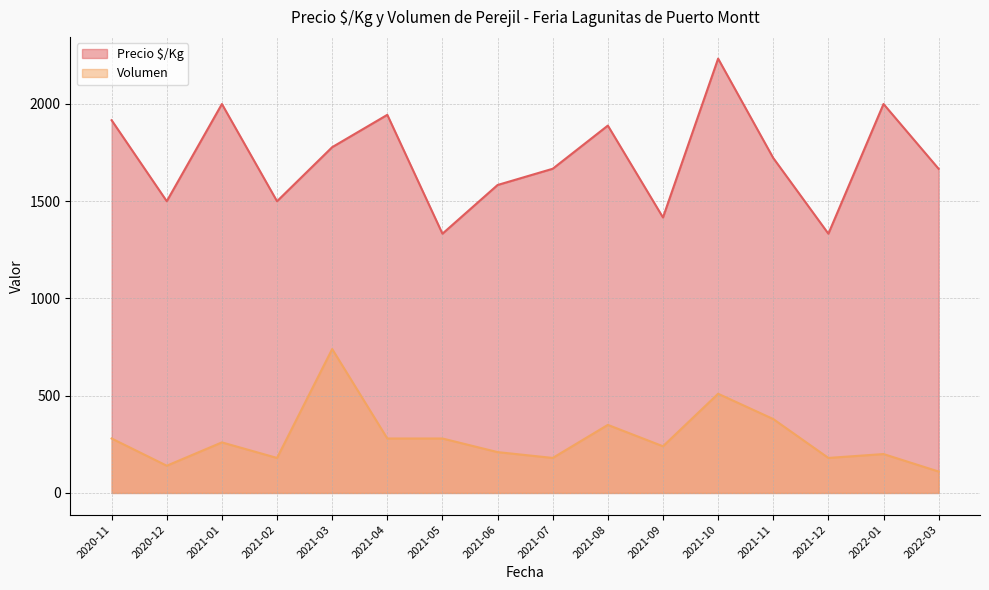

True or false: Volumen and Precio $/Kg cross at least once.

False